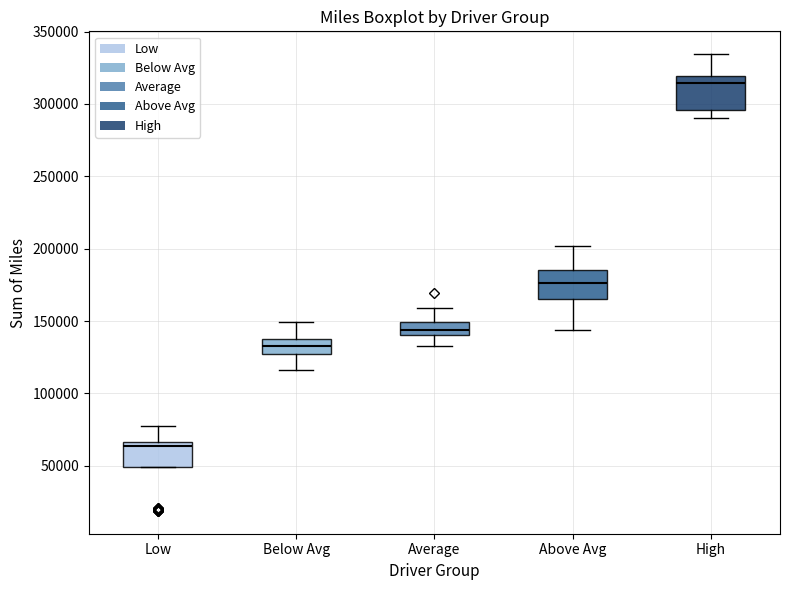

Reading left to right, transcribe this box plot: for each box, give where its median line is, the range the box spans, and where its two whiskers end, as read against the y-axis. The values are not printed on the chart, so give them approximately, as read against the axis.

Low: median 65000 (just below the box's upper edge), box 50000 to 65000, whiskers 50000 to 80000
Below Avg: median 135000, box 125000 to 140000, whiskers 115000 to 150000
Average: median 145000, box 140000 to 150000, whiskers 135000 to 160000
Above Avg: median 175000, box 165000 to 185000, whiskers 145000 to 200000
High: median 315000, box 295000 to 320000, whiskers 290000 to 335000